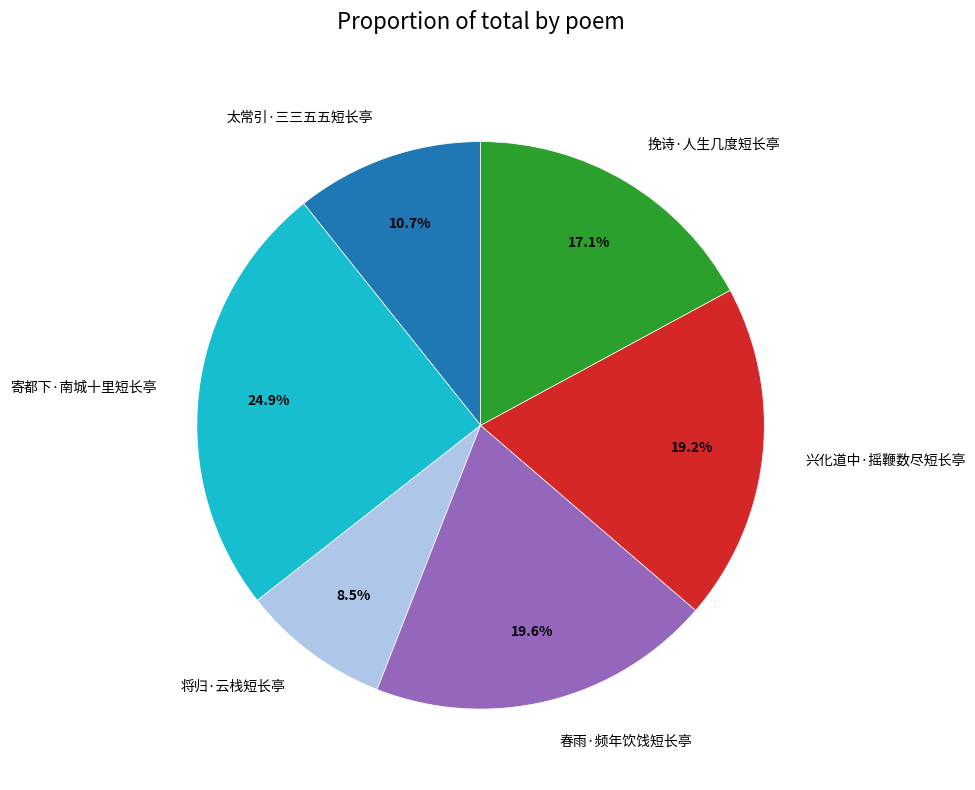

To the nearest percent, what percentage of the pie is 挽诗·人生几度短长亭?

17%